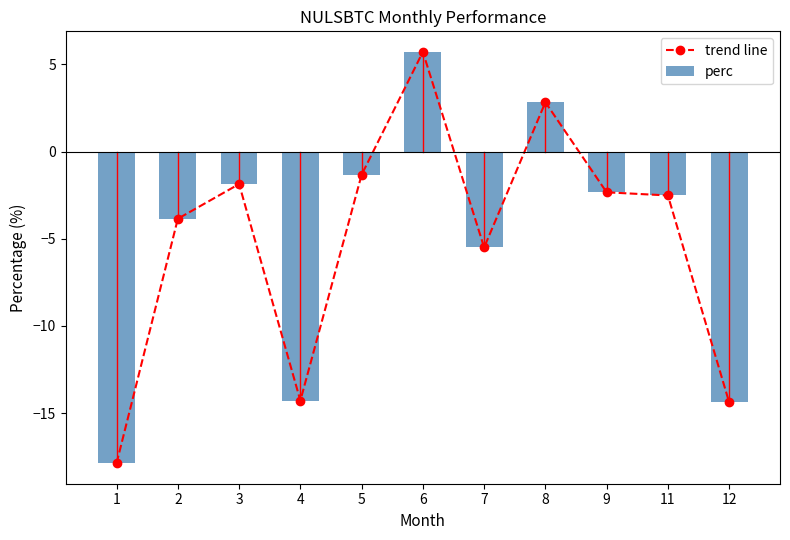

What is the total value across all series at 8?

5.7